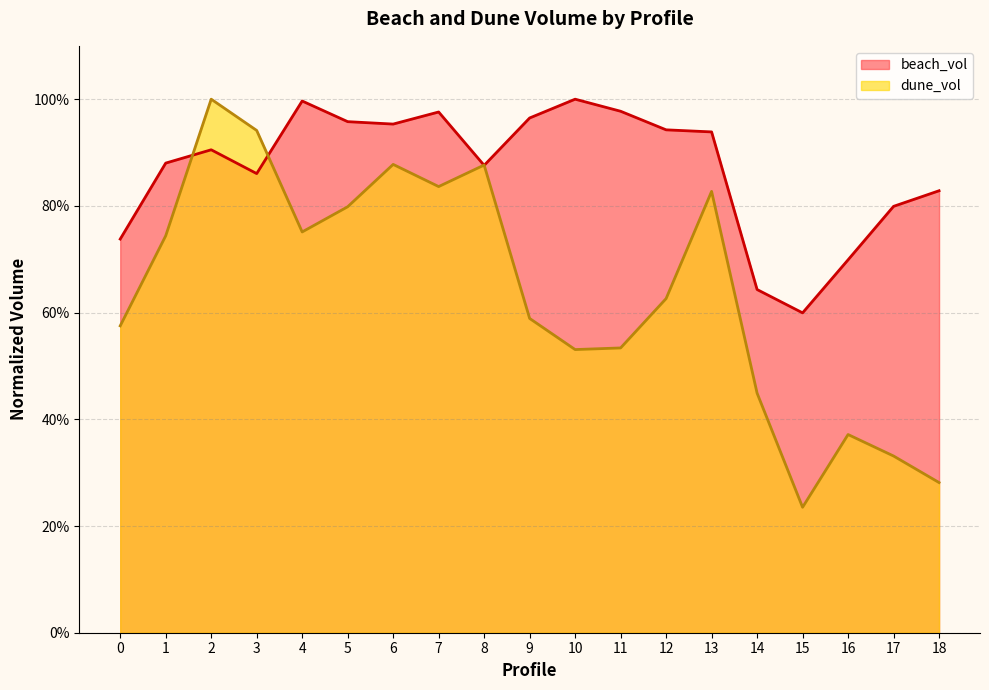

What is the total value across all series at 3?

1.8